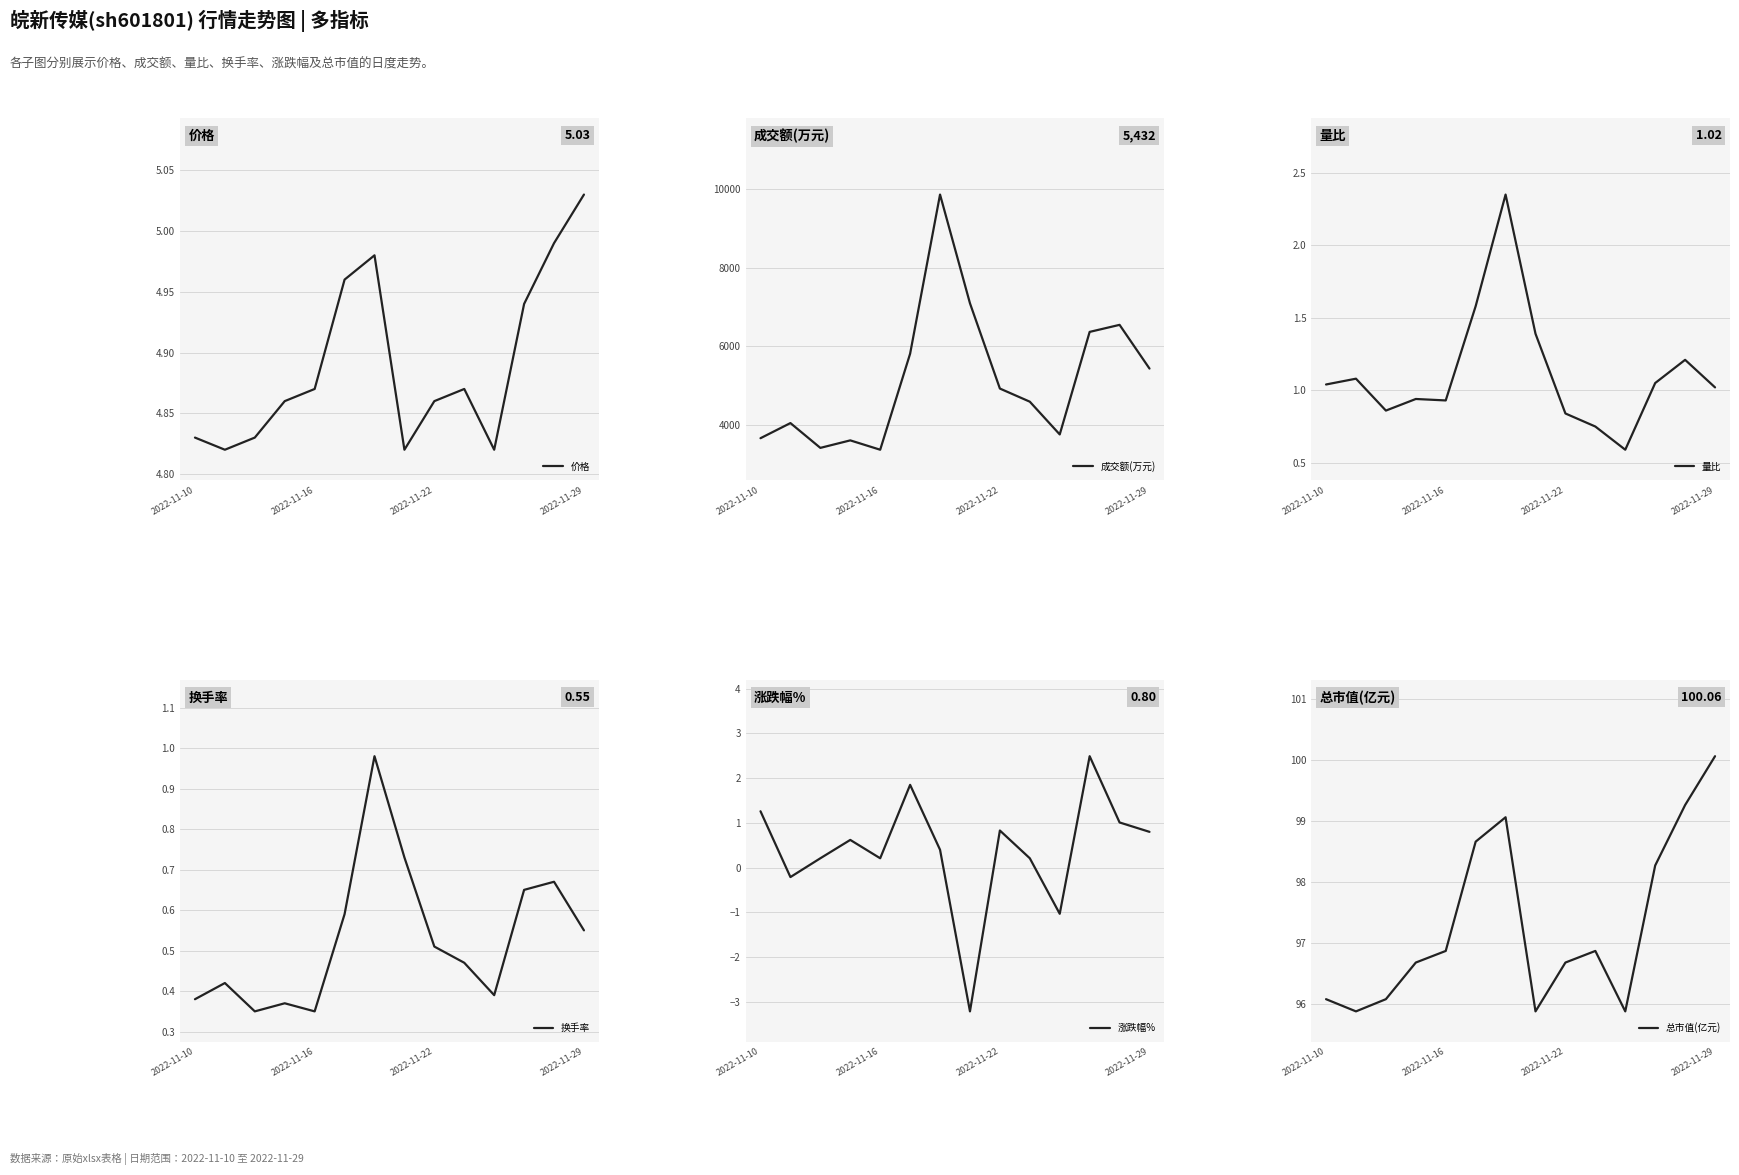

What is the highest value of the 总市值(亿元) series?

100.1